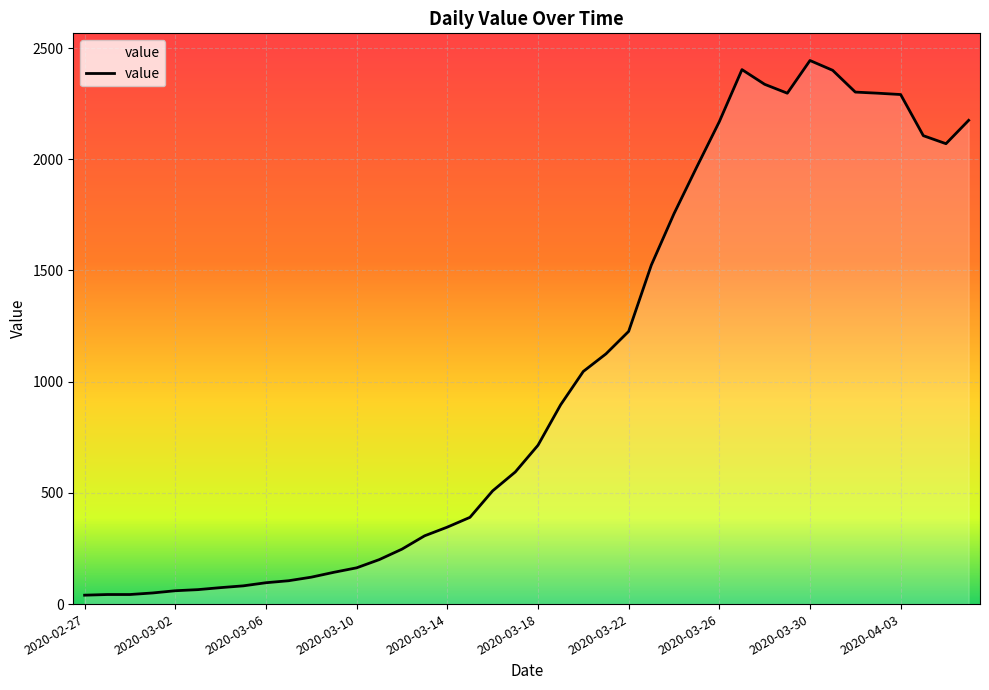

What is the smallest value displayed?

40